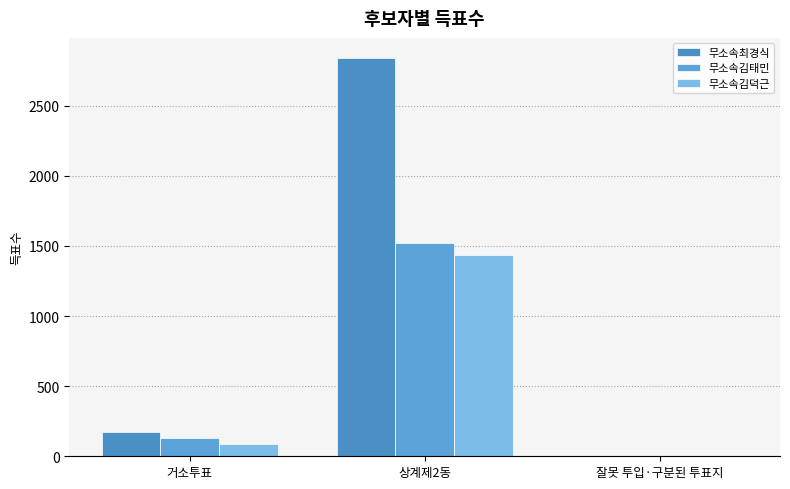

How many groups of bars are there?

3